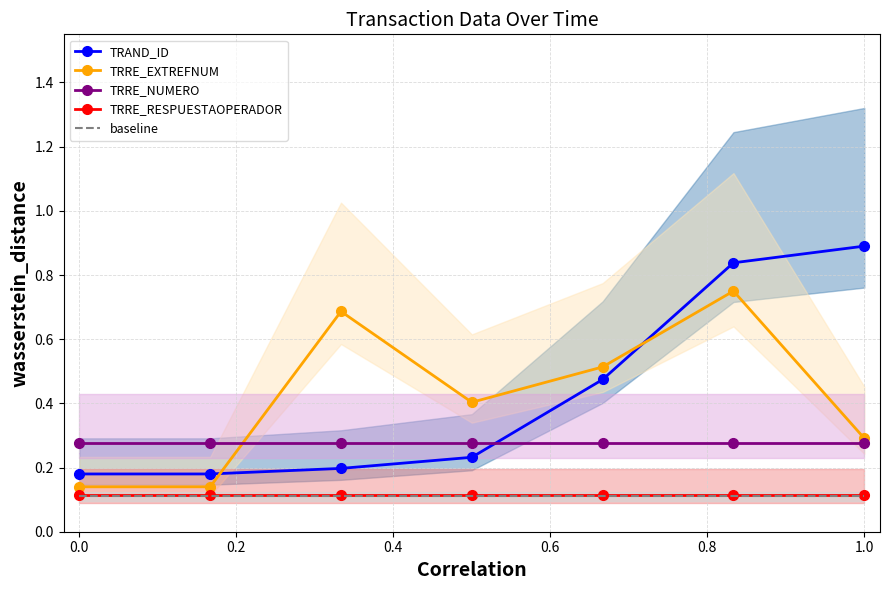

At which label does TRAND_ID reach its peak?

1.0